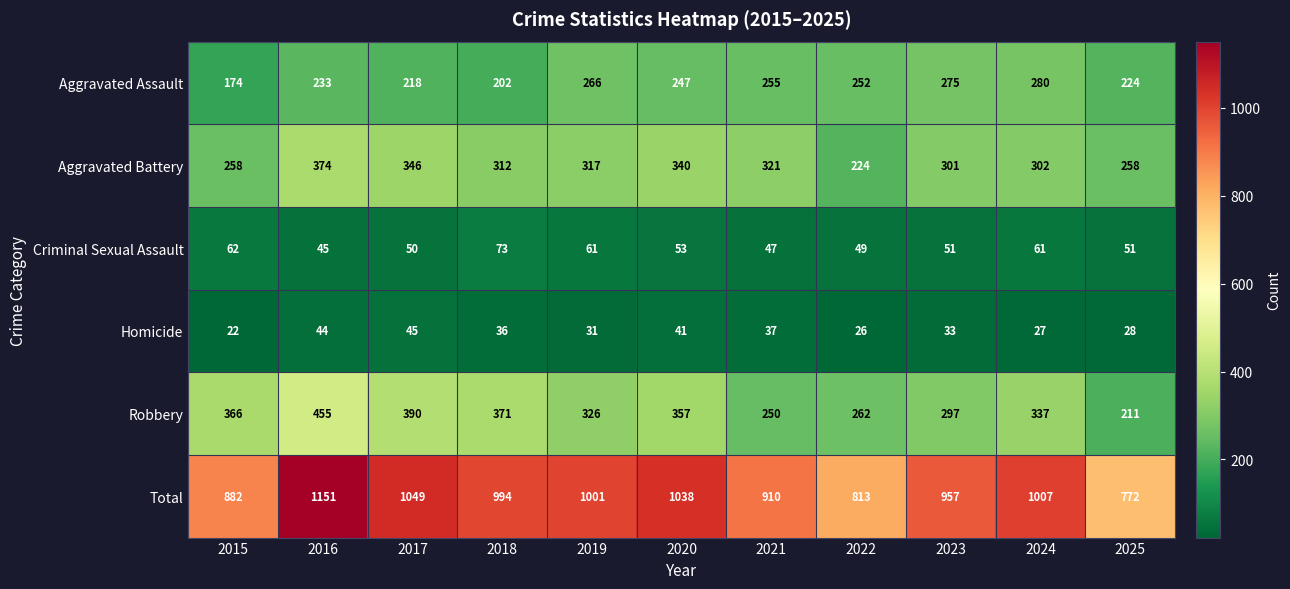

The value of Homicide at 2022 is 26. True or false?

True